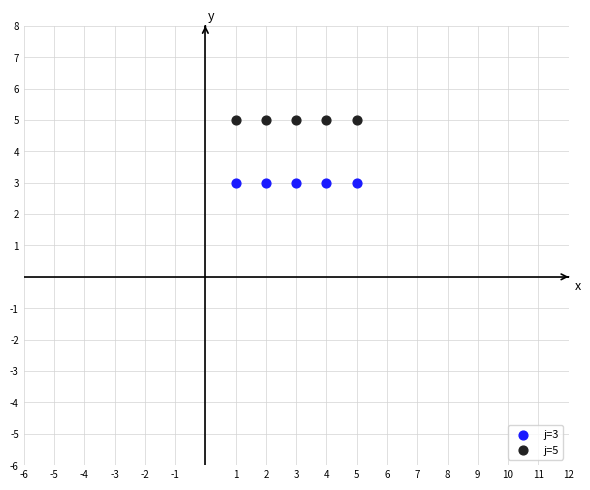

Which series contains the lowest Y value?

j=3